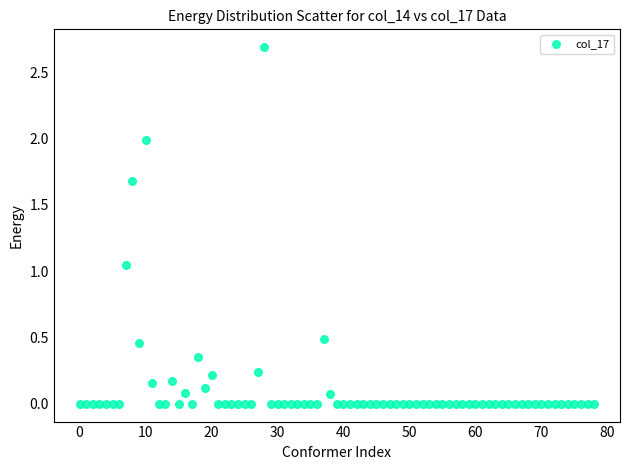

What is the range of Y values (max minus min)?

2.7